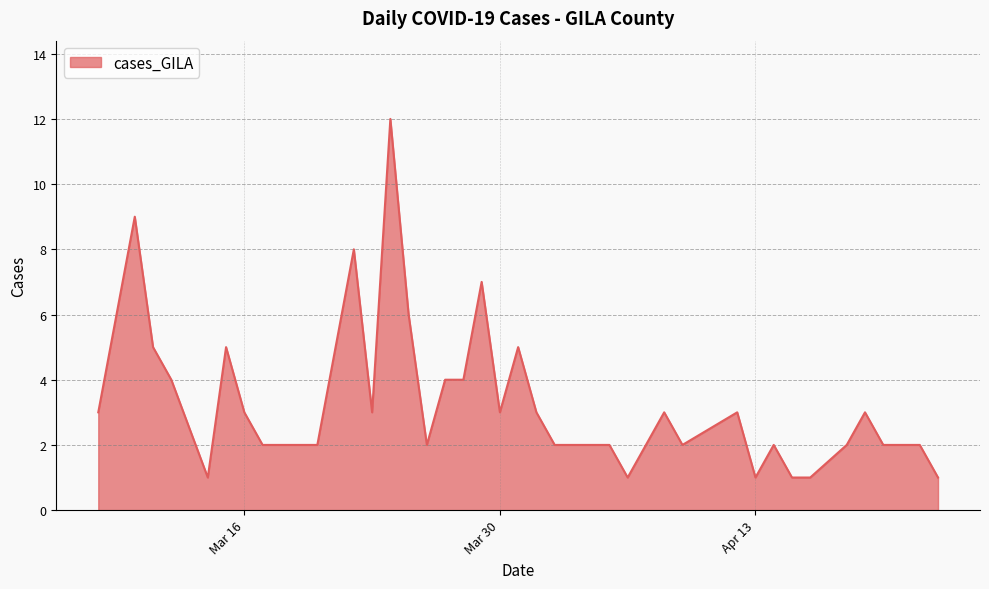

What is the sum of all values?

136